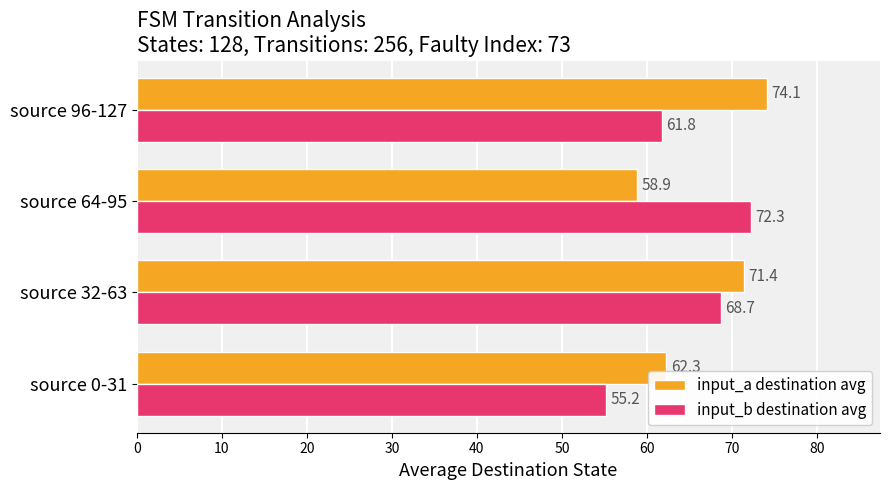

Which category has the highest value in the input_b destination avg series?

source 64-95